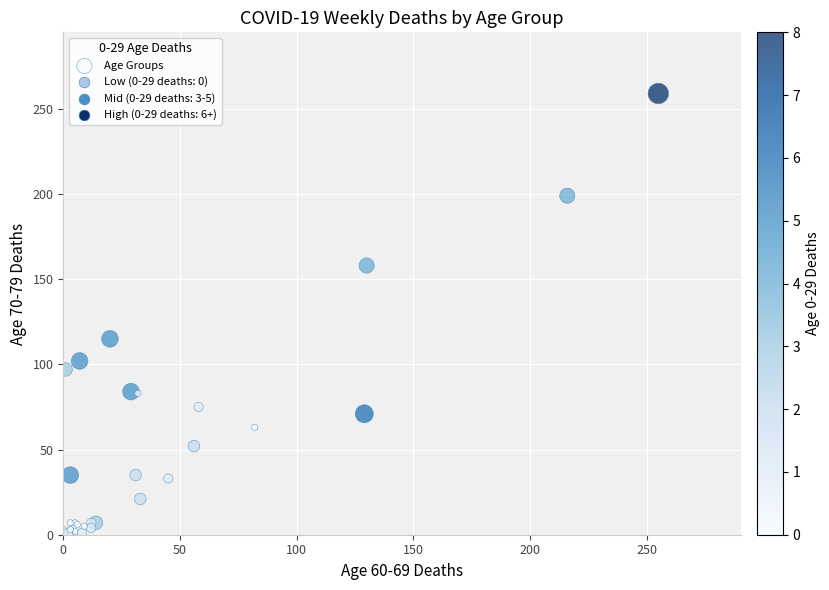

What Y value in the scatter plot is closest to 129?

115